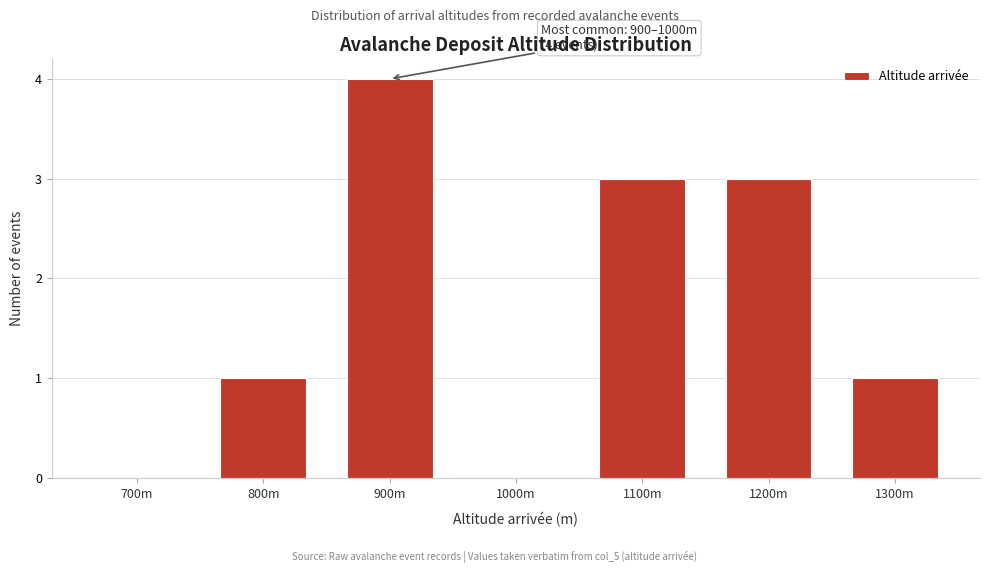

Reading left to right, extract all data points from this chart.

700m=0	800m=1	900m=4	1000m=0	1100m=3	1200m=3	1300m=1